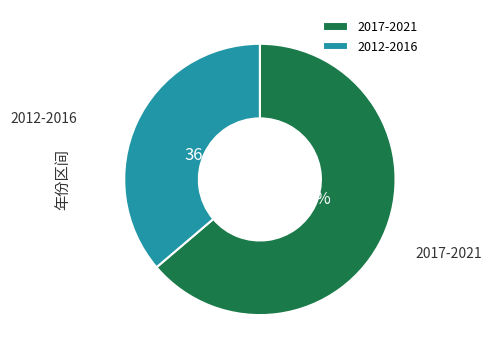

What is the total percentage of 2017-2021 and 2012-2016?

100.0%